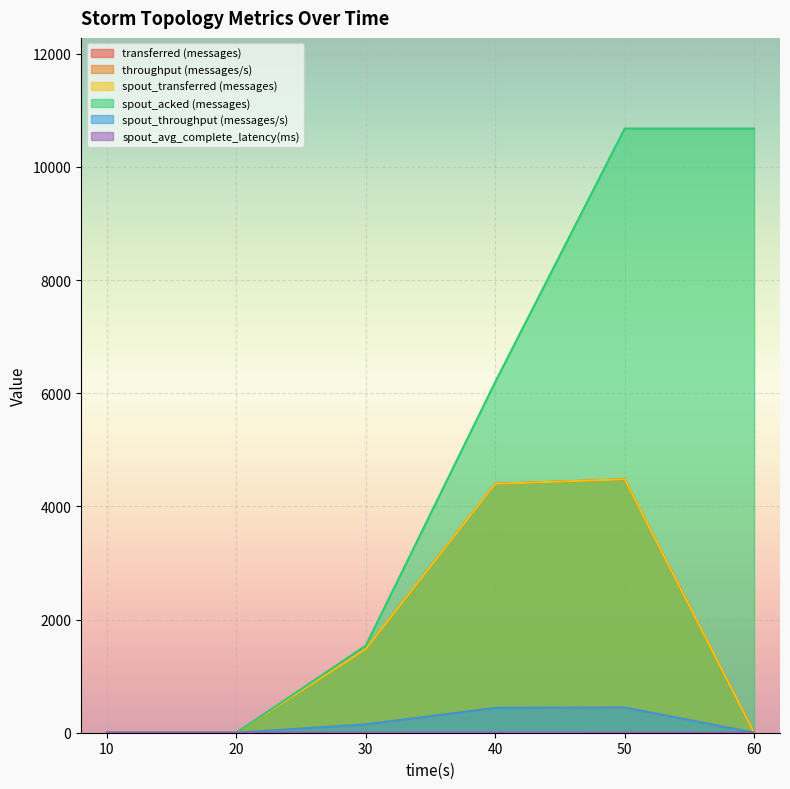

Which series has the widest spread of values?

spout_acked (messages)